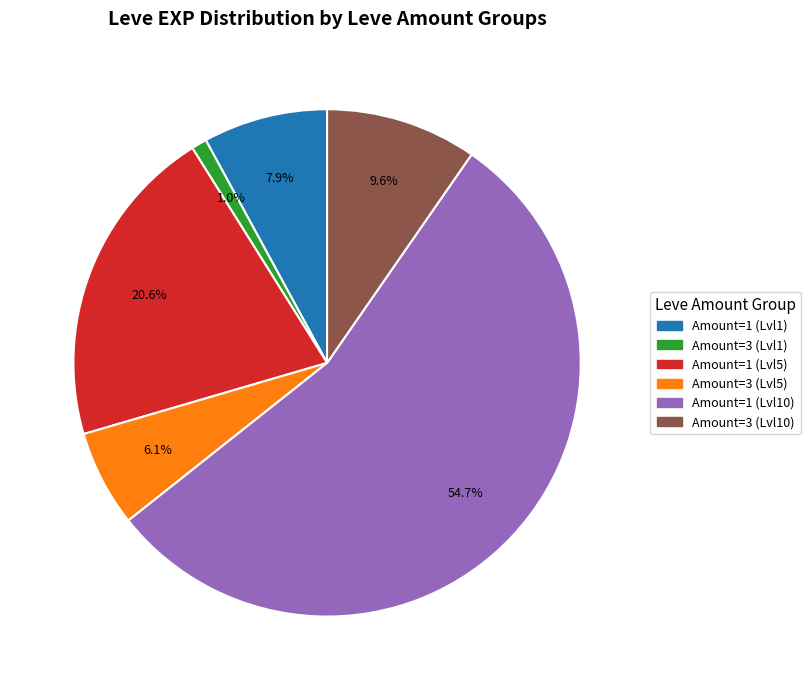

Is there a majority slice in this chart?

Yes